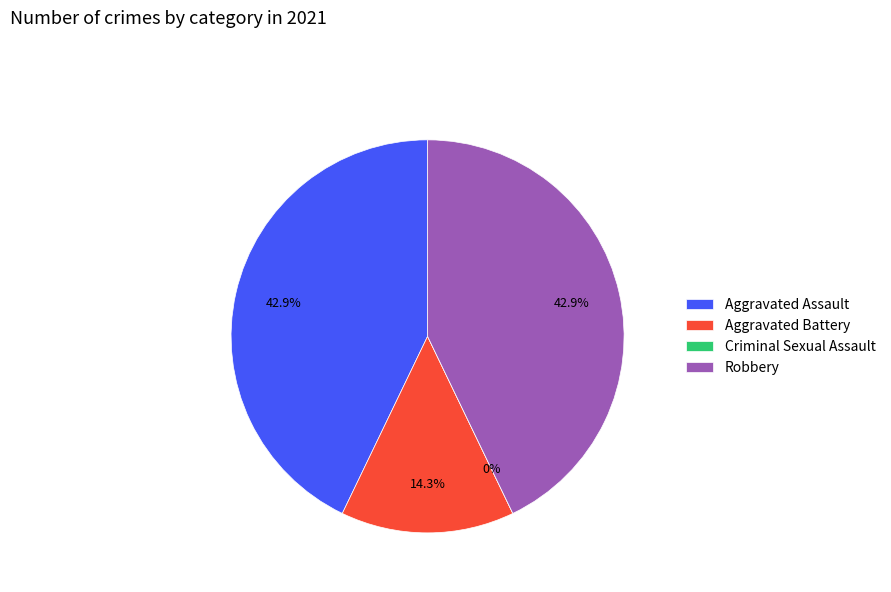

Rank the categories by value from lowest to highest.

Criminal Sexual Assault, Aggravated Battery, Aggravated Assault, Robbery